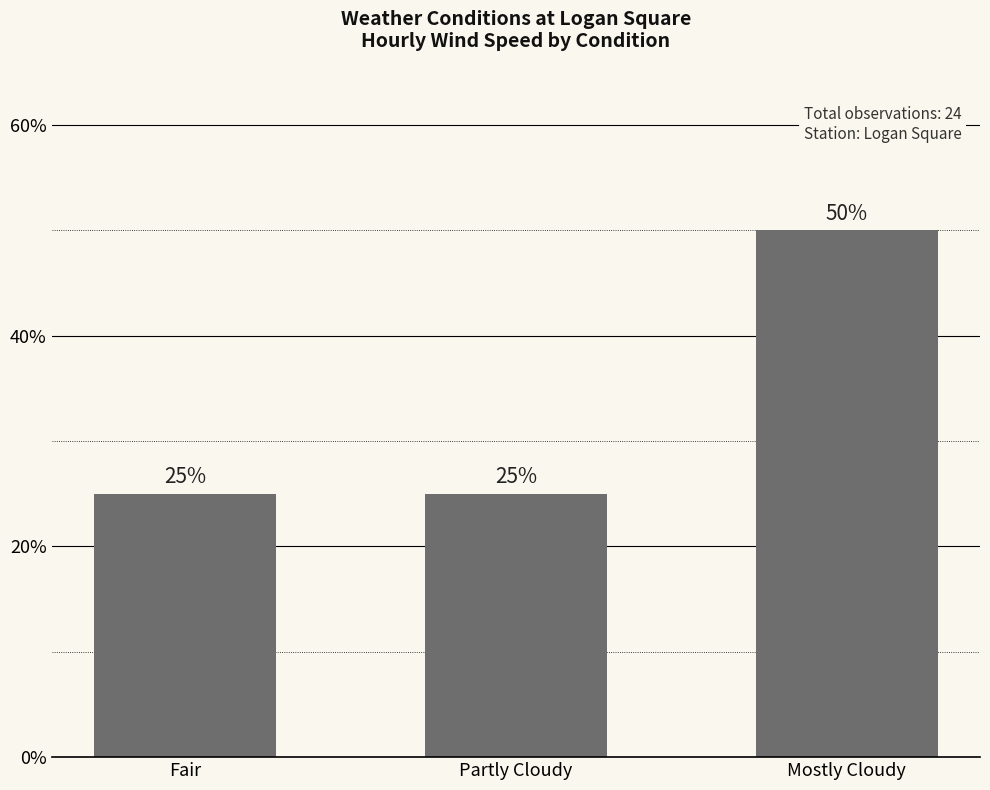

Count the values in the range 25 to 50.

3